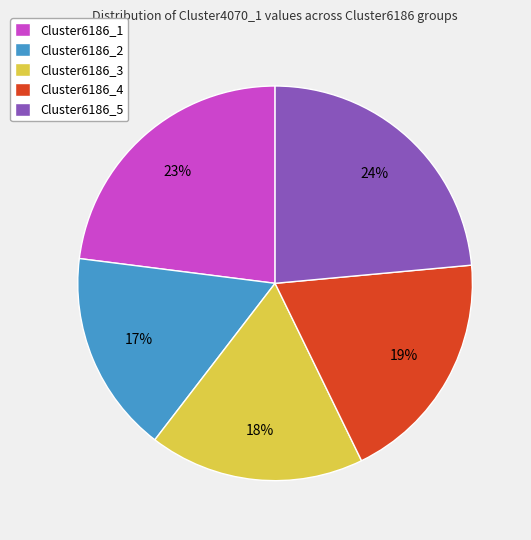

Which slice is the smallest?

Cluster6186_2